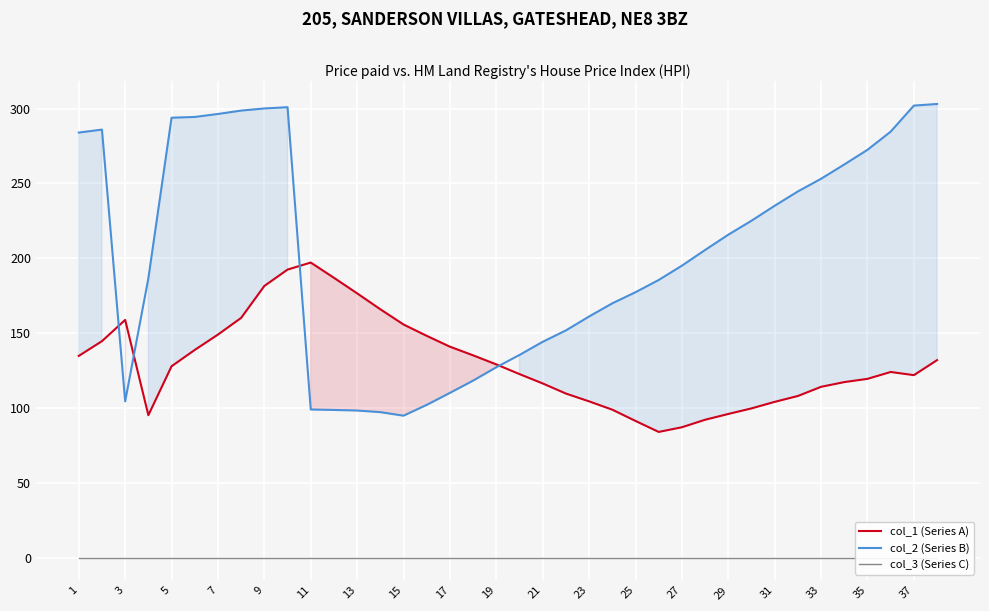

Is it true that col_2 (Series B) equals 302.0 at 37?

True